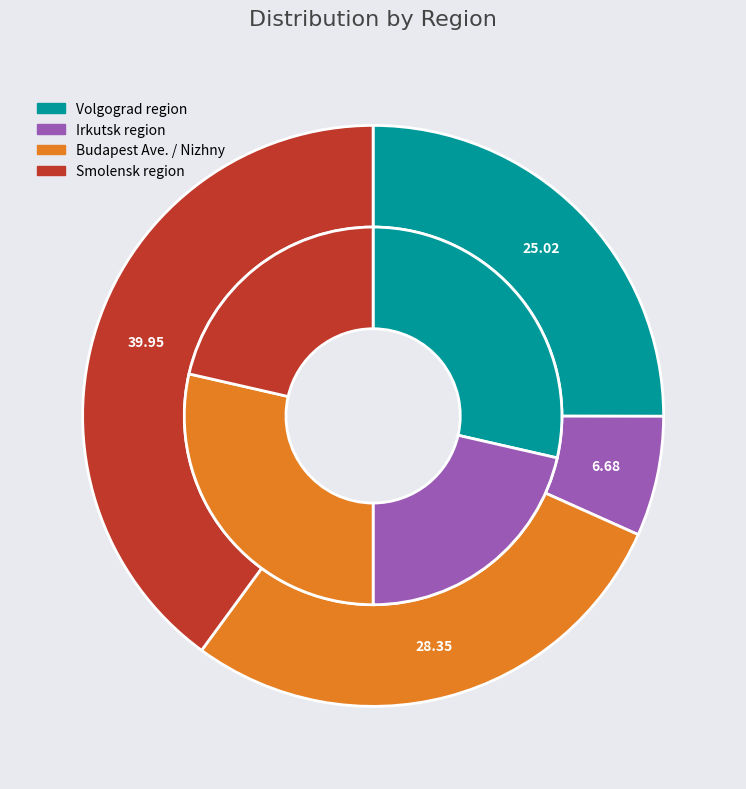

To the nearest percent, what percentage of the pie is Smolensk region?

40%